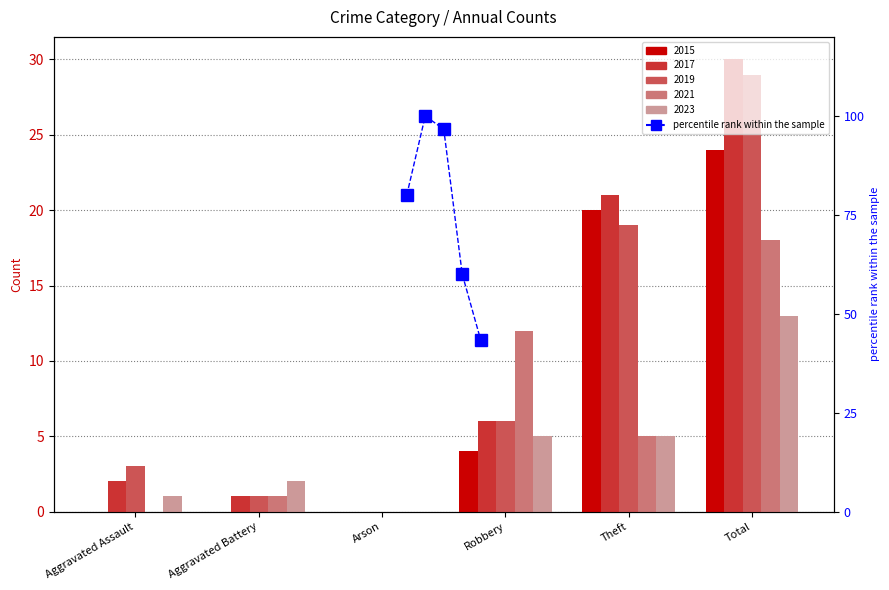

The chart shows a value of 96.7 at Arson. True or false?

True